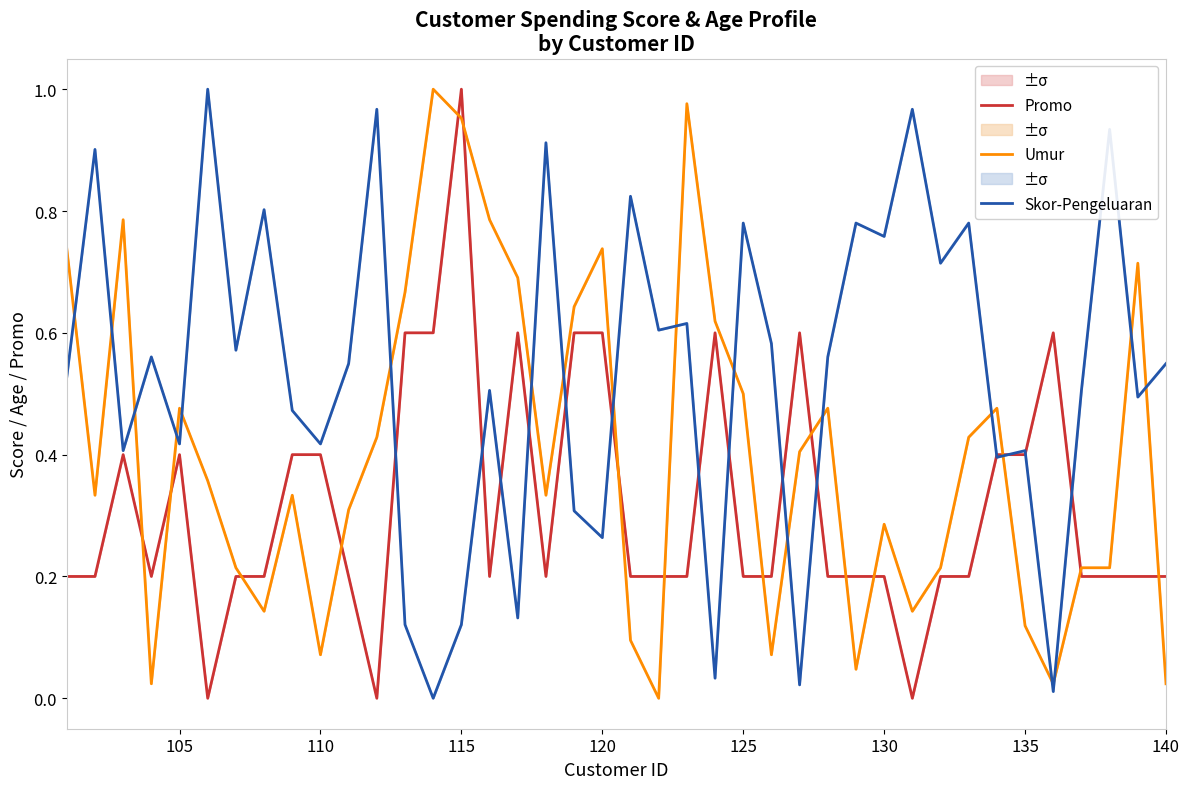

How many lines are shown in the chart?

3